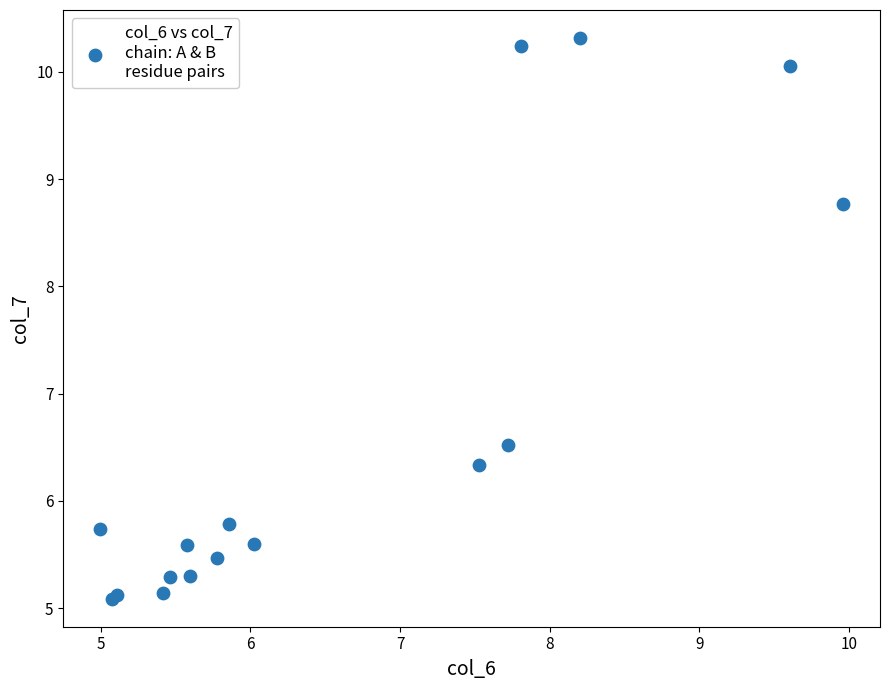

What Y value in the scatter plot is closest to 7?

6.5